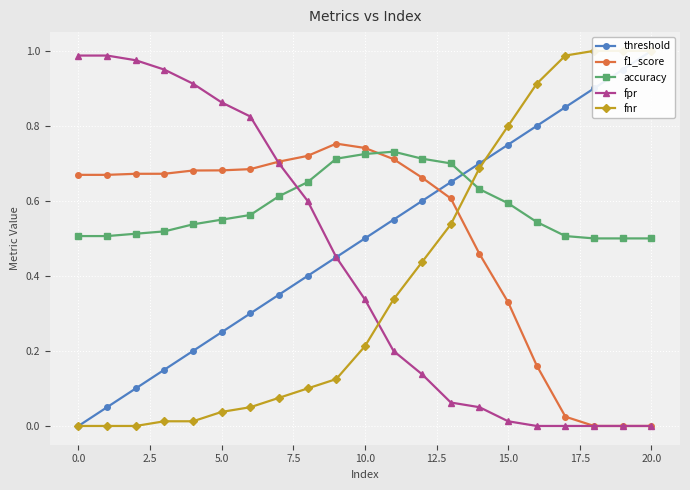

True or false: f1_score and fpr cross at least once.

True